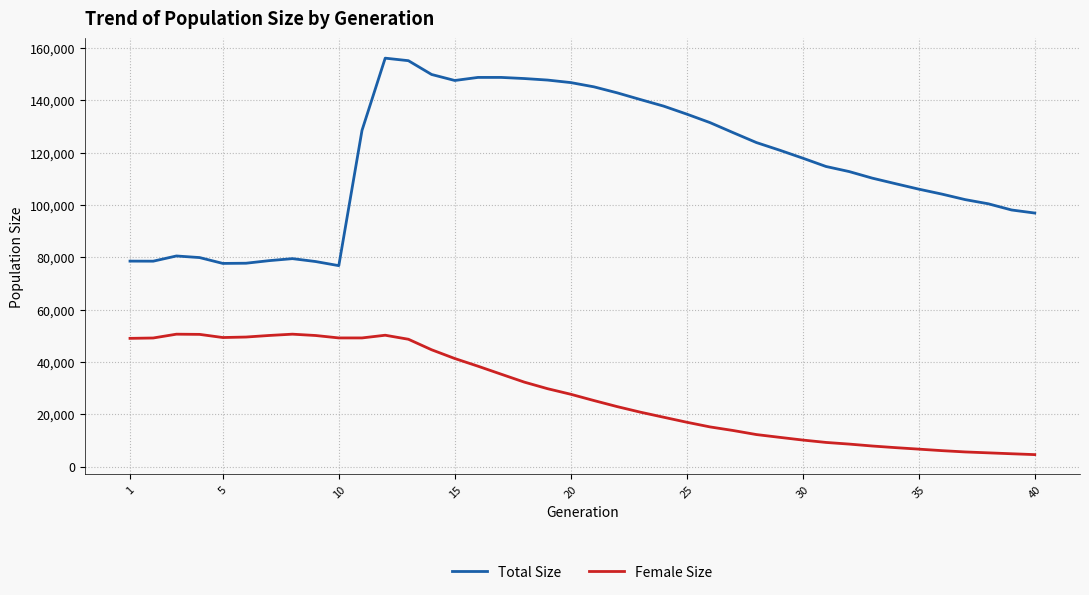

Rank the series by their average value, from highest to lowest.

Total Size, Female Size